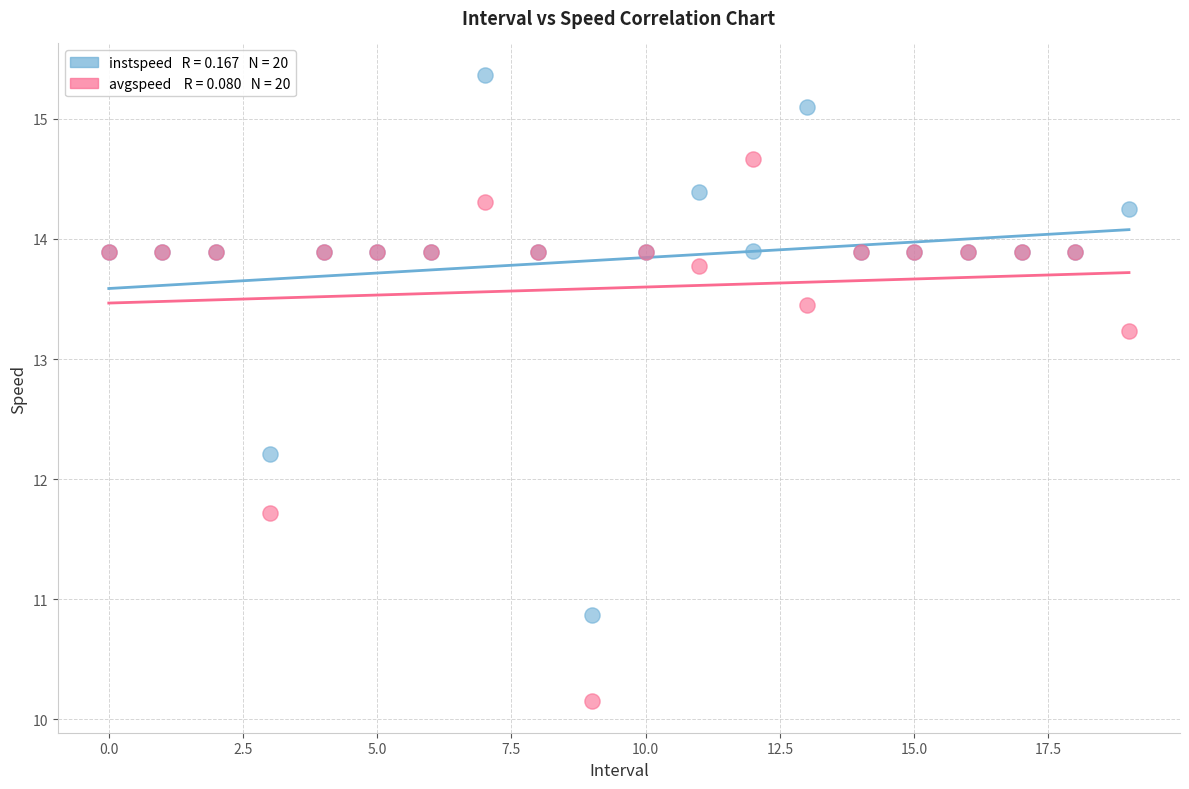

Across all series, what Y value is closest to 12?

12.2